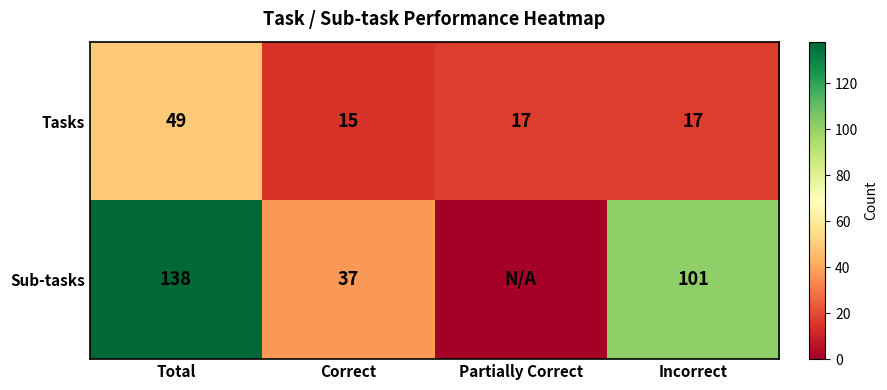

What is the highest value of the Tasks series?

49